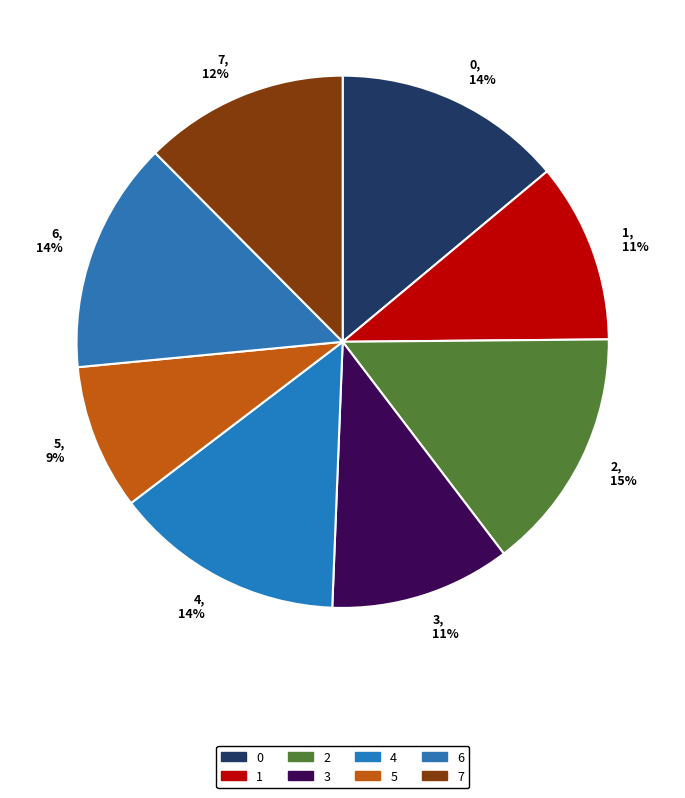

To the nearest percent, what portion does 5 represent?

9%